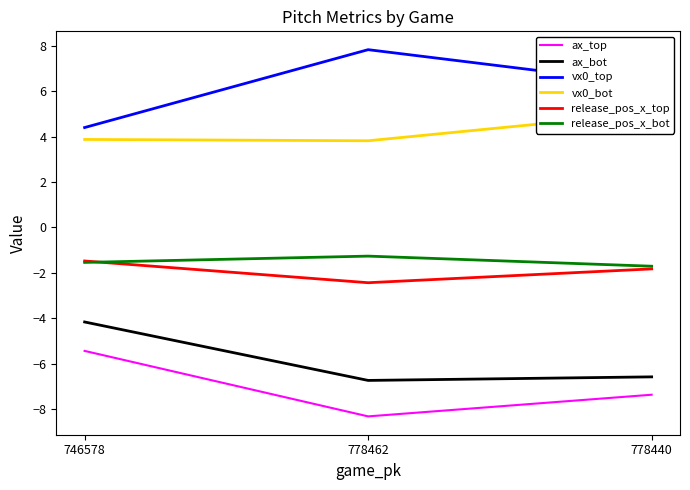

At how many categories does at least one series exceed -4?

3